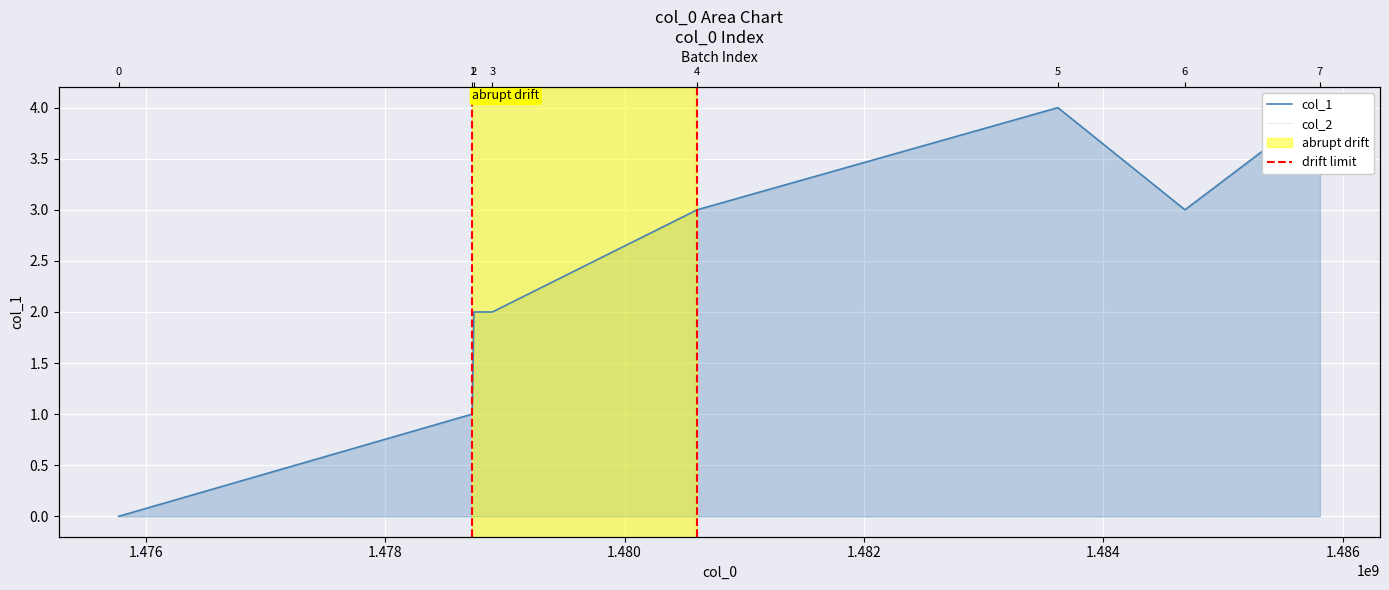

How many values are below 3?

4